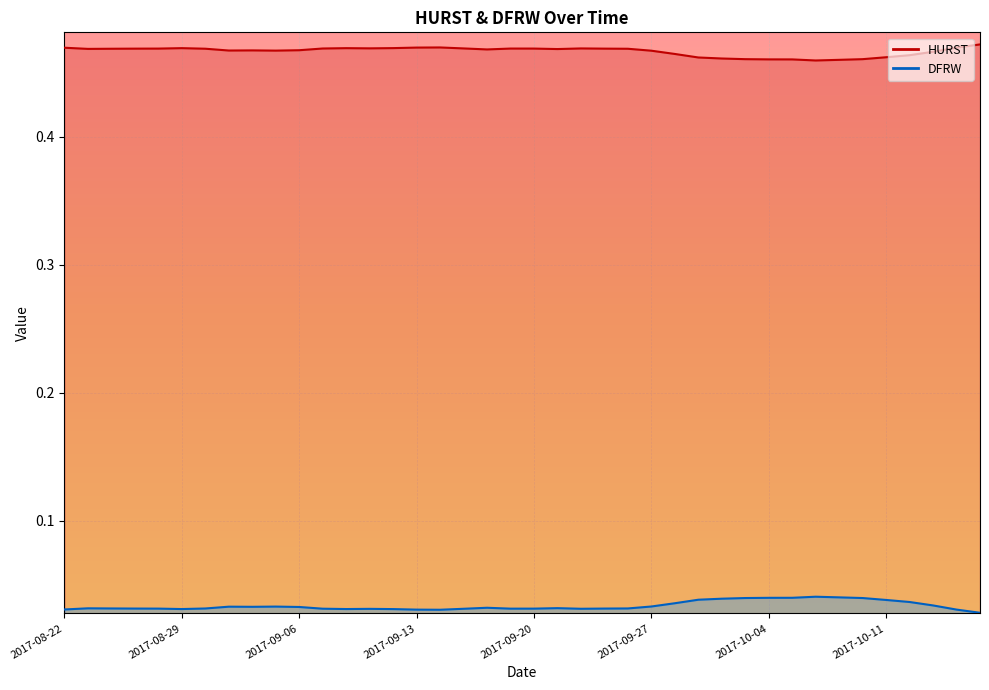

What is the average value of the HURST series?

0.5